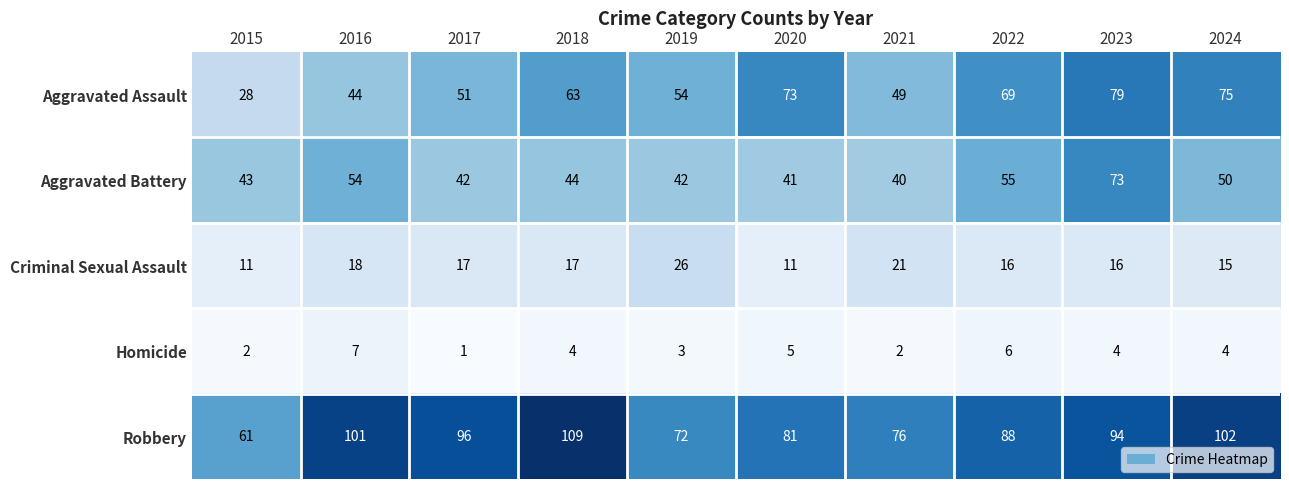

What is the difference between the maximum and minimum values in the Aggravated Assault series?

51